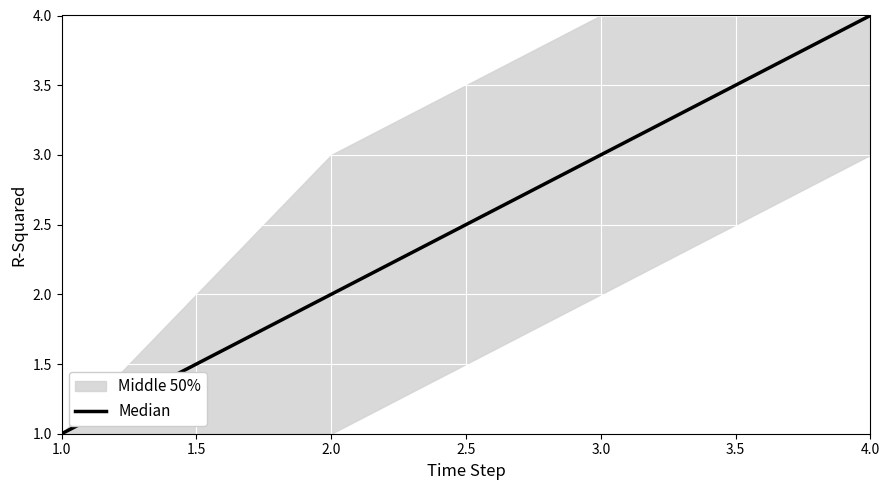

Count the values in the range 2 to 4.

3